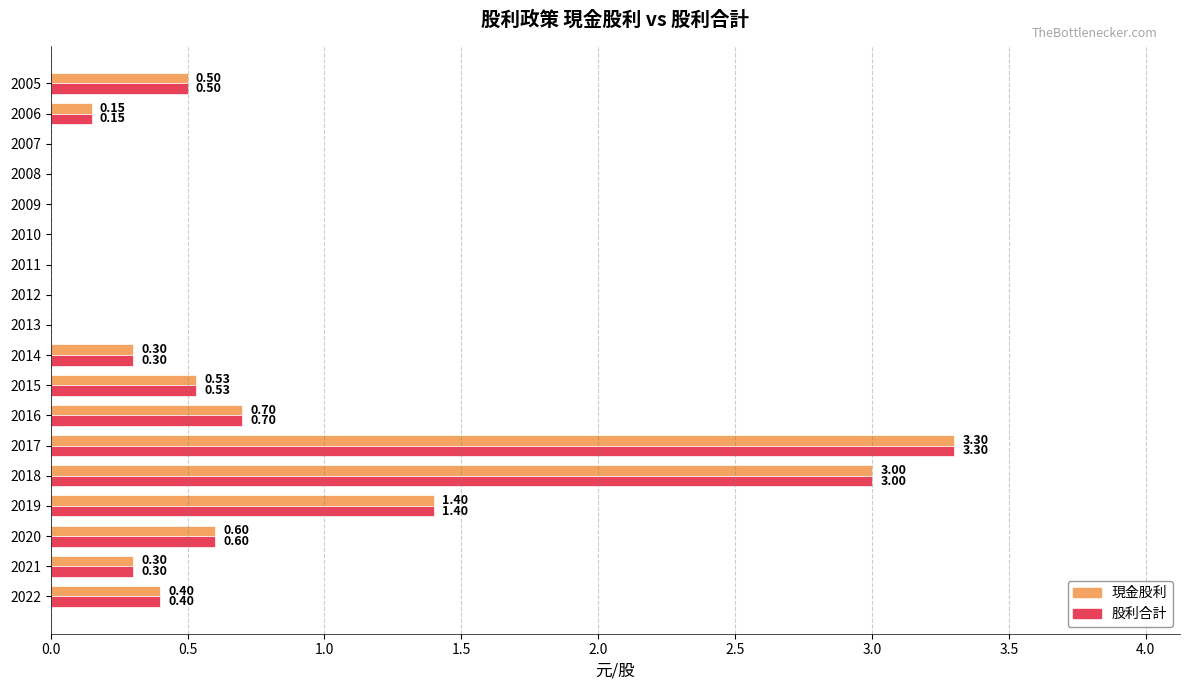

What is the sum of the 股利合計 values at 2010 and 2015?

0.5